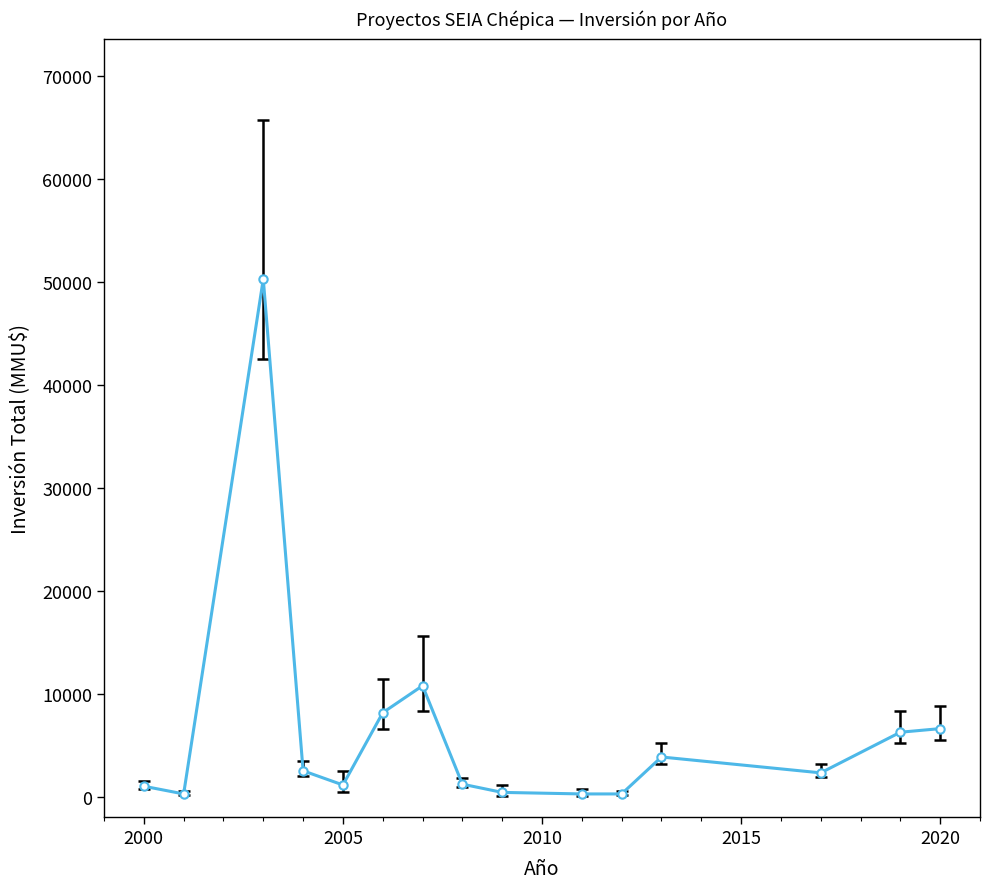

True or false: there are more than 1 points higher than both neighbors.

True